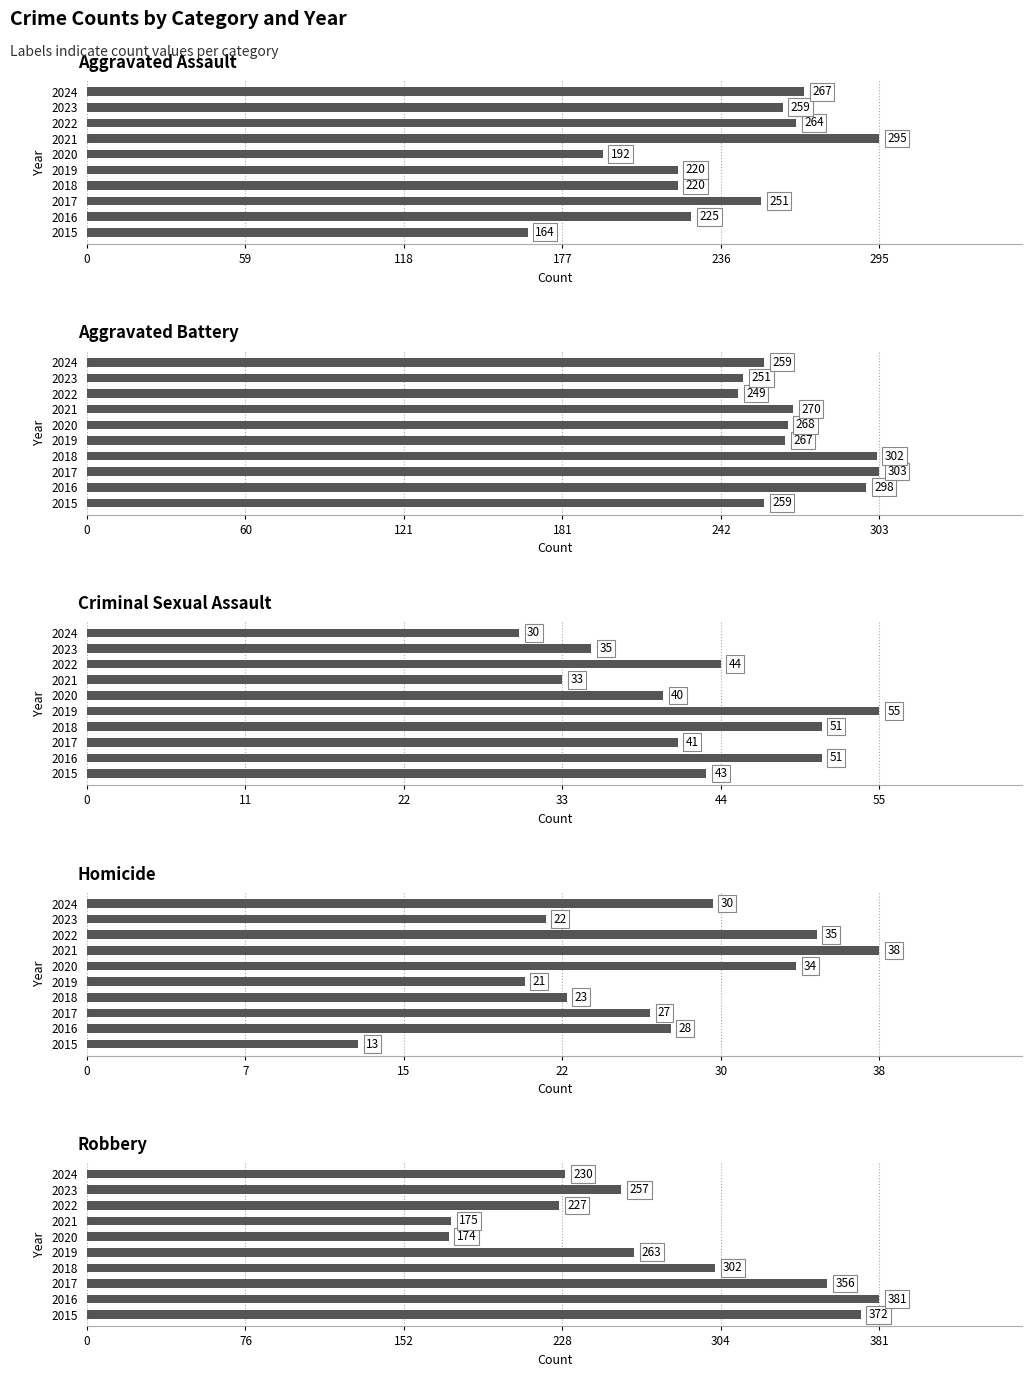

What is the maximum value for Criminal Sexual Assault?

55